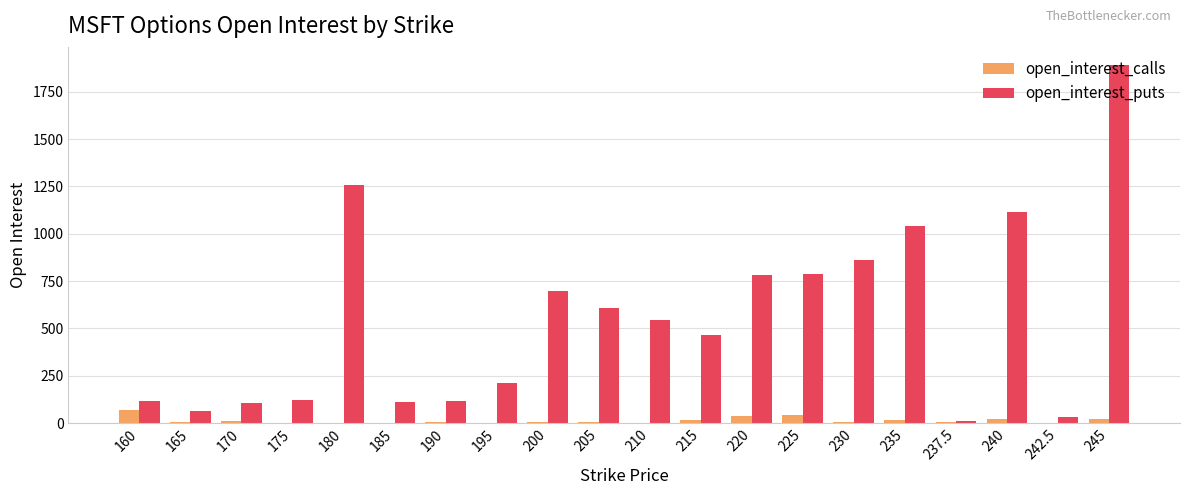

The open_interest_puts series shows 213 at 195. True or false?

True